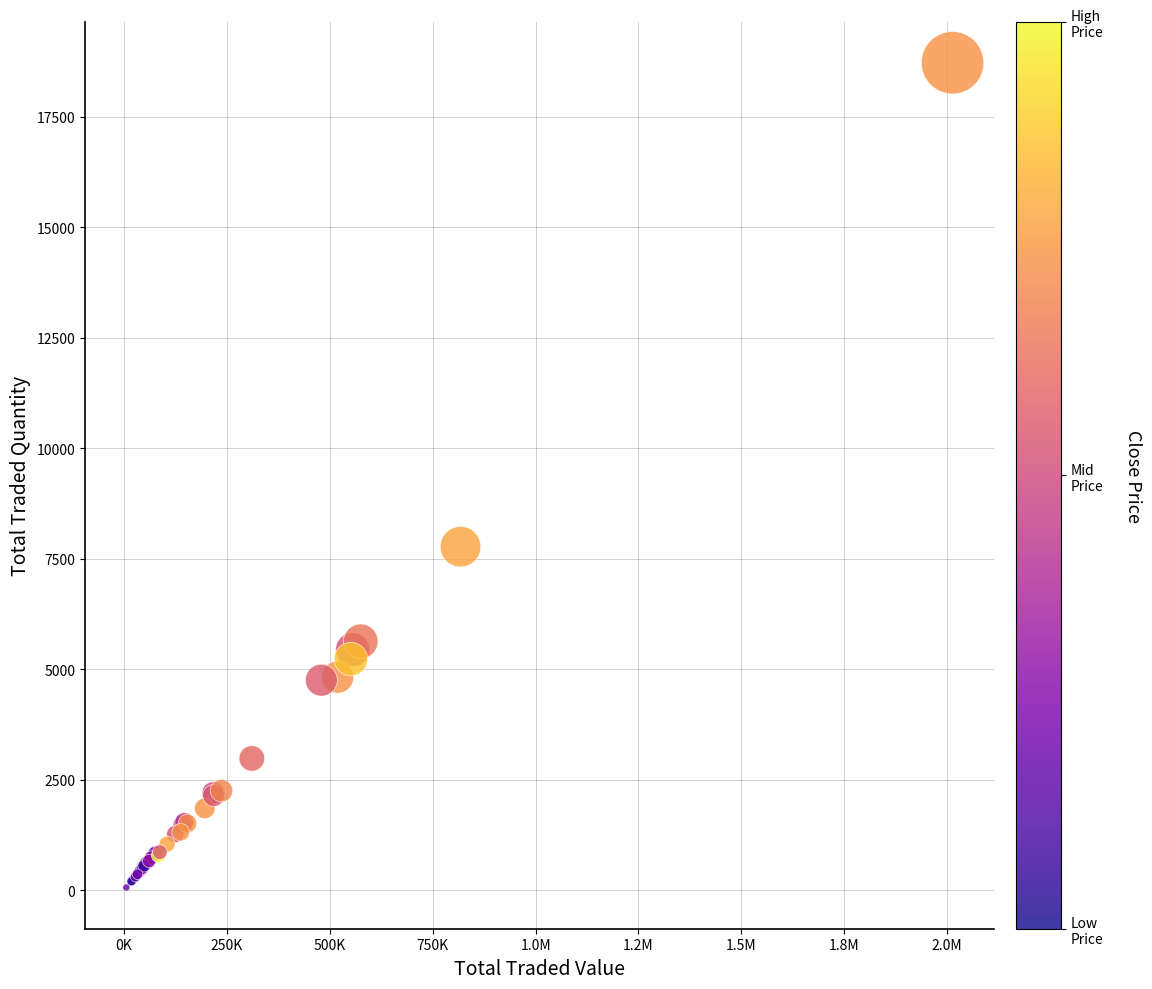

What Y value in the scatter plot is closest to 9390?

7770